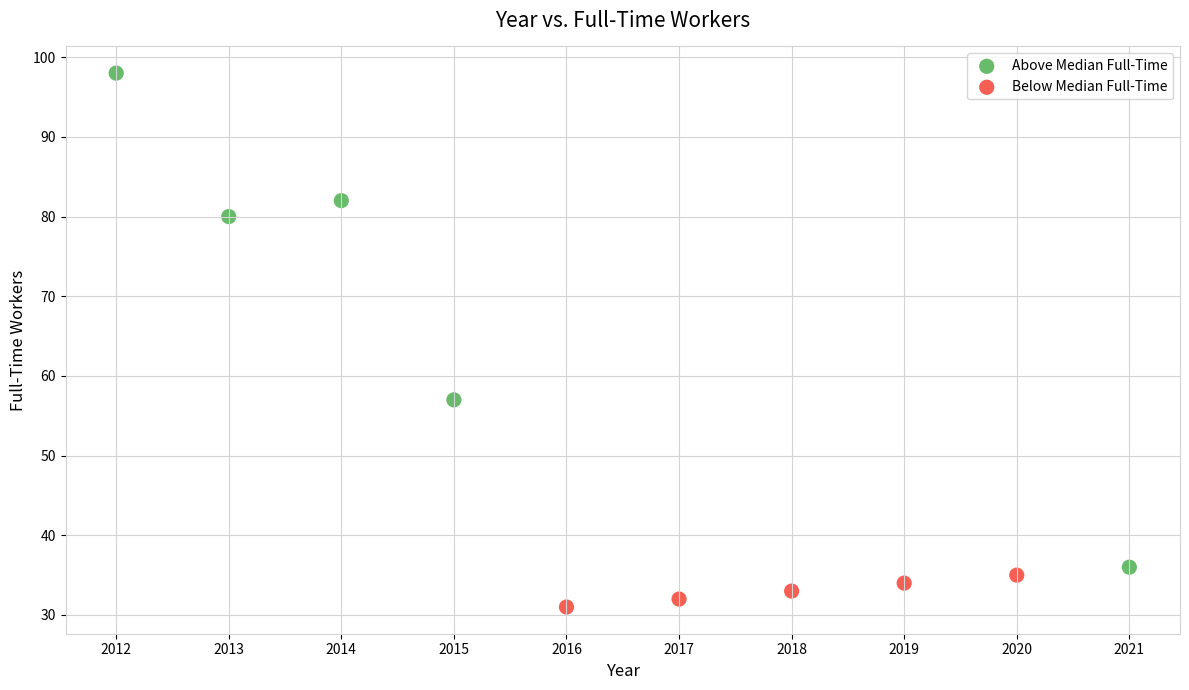

Which series contains the lowest Y value?

Below Median Full-Time